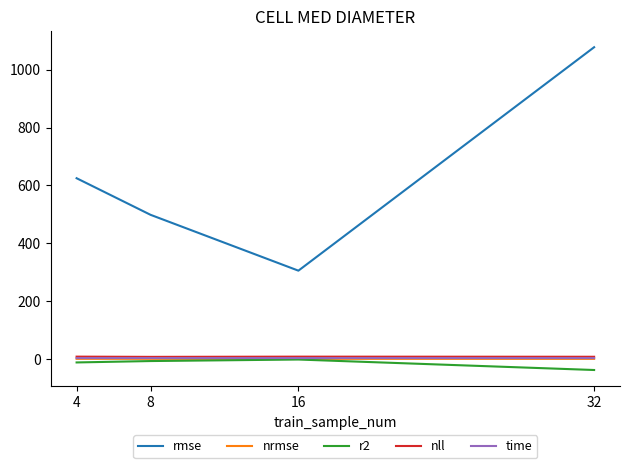

Which series changed the most between 8 and 32?

rmse